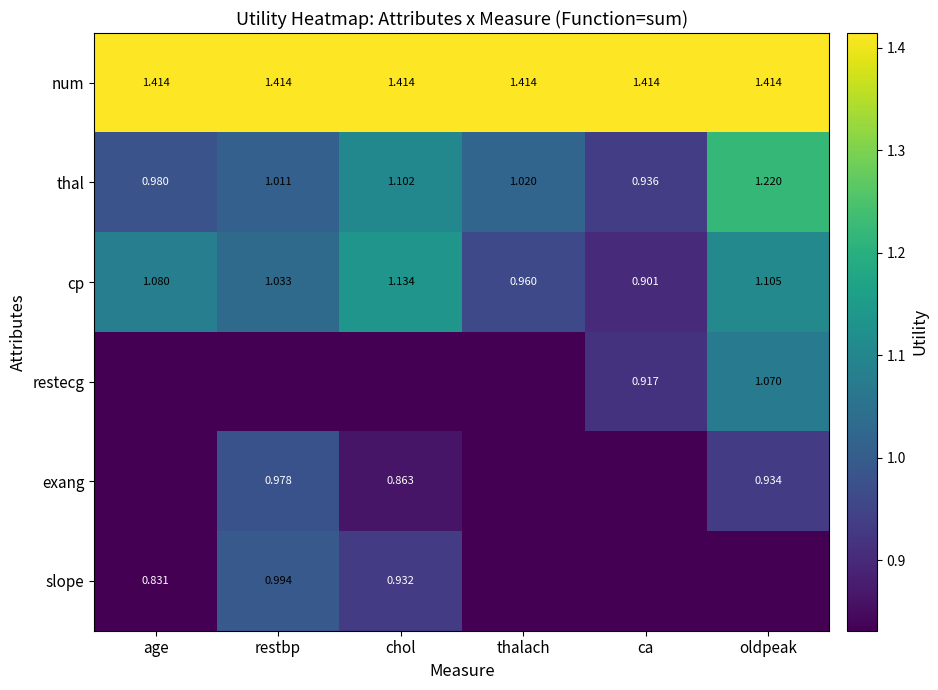

What is the spread (max minus min) of values at oldpeak?

1.4